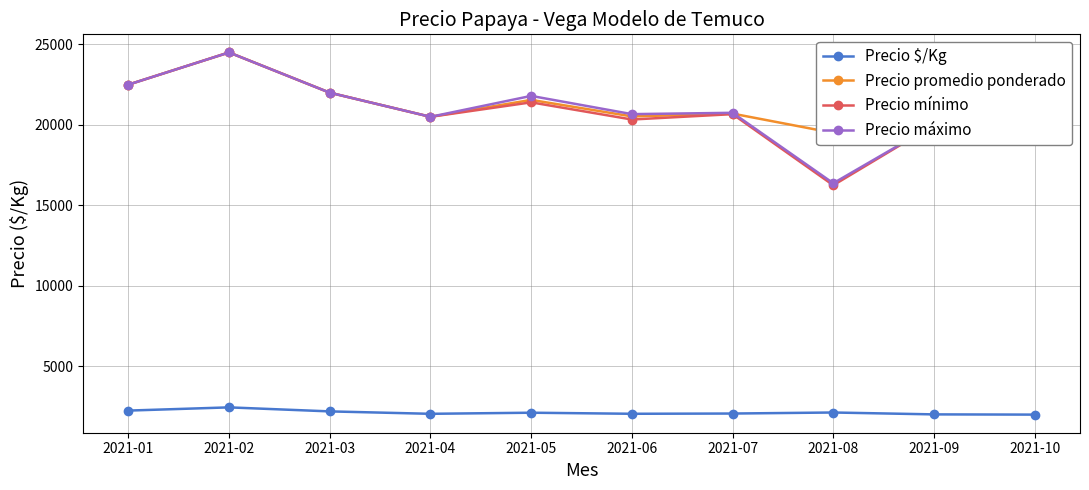

Which series has the largest total across all categories?

Precio promedio ponderado